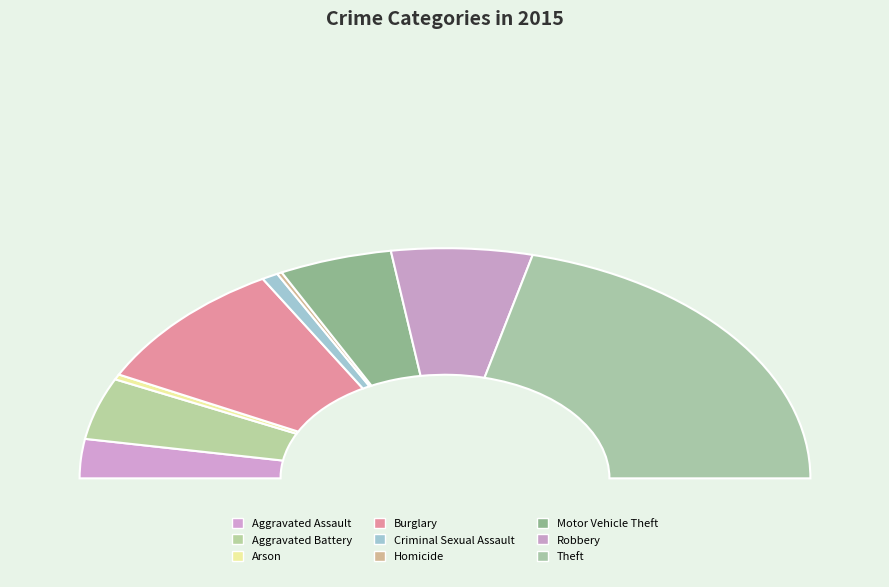

Does Aggravated Battery represent more than half of the total?

No